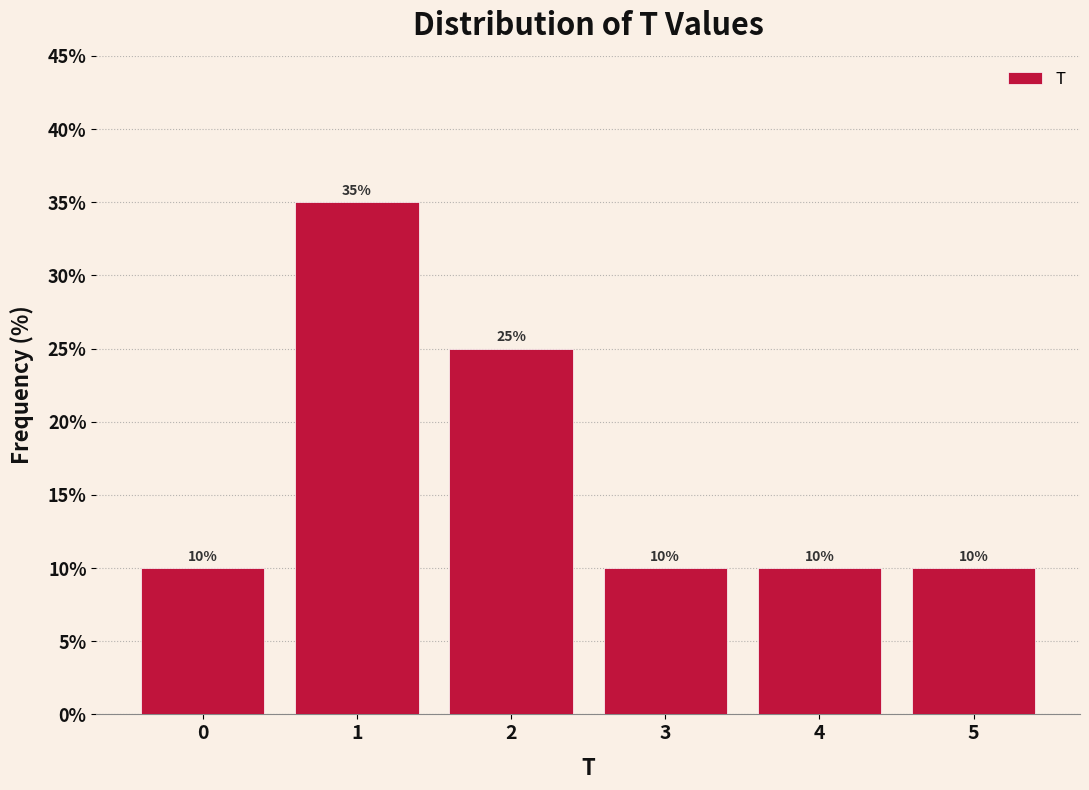

Reading left to right, transcribe all the data shown in this chart.

0=10	1=35	2=25	3=10	4=10	5=10